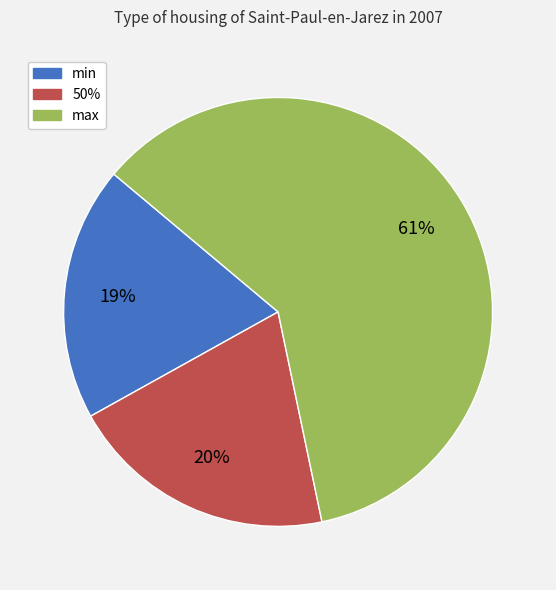

To the nearest percent, what is the combined percentage of 50% and min?

39%